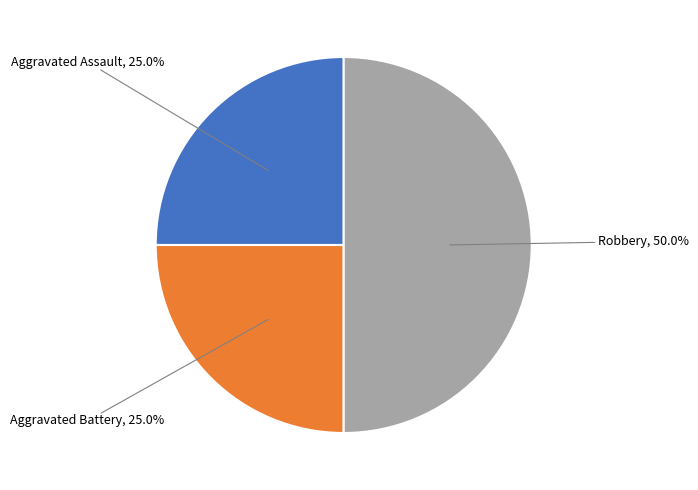

True or false: Robbery accounts for 43% of the total.

False